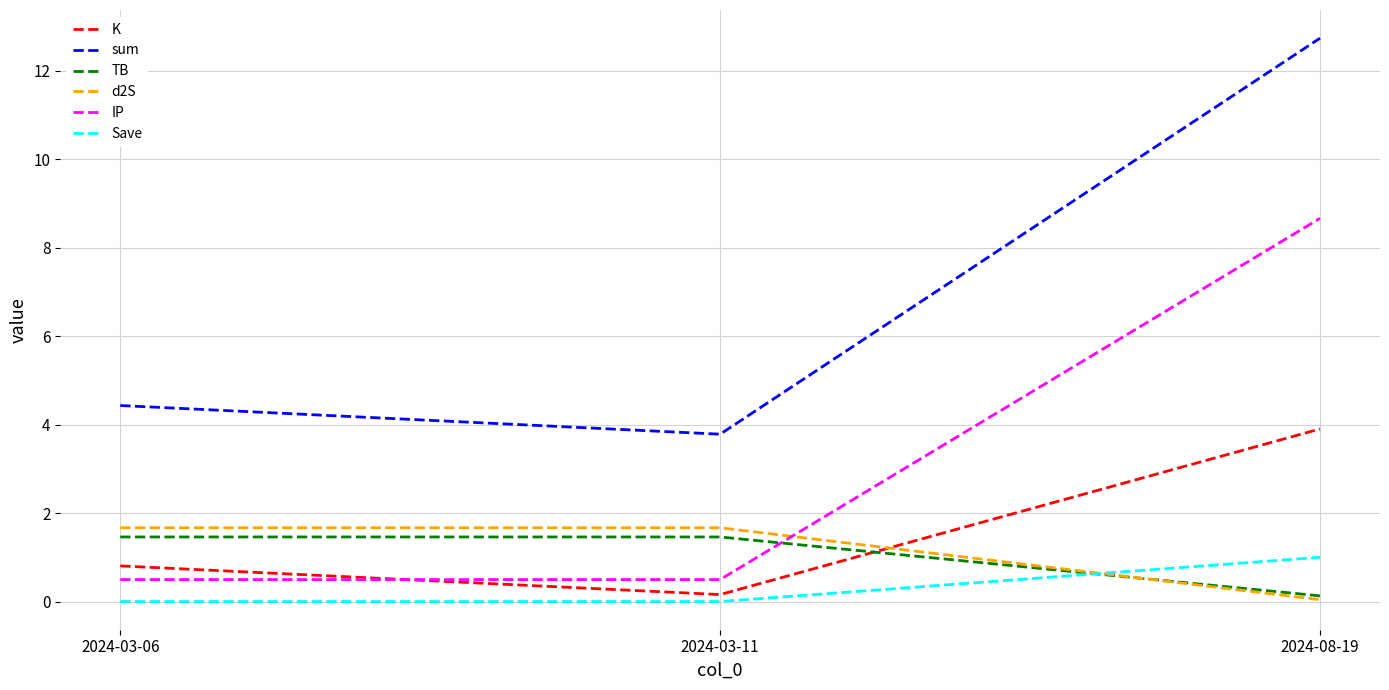

Which series changed the most between 2024-03-06 and 2024-08-19?

sum